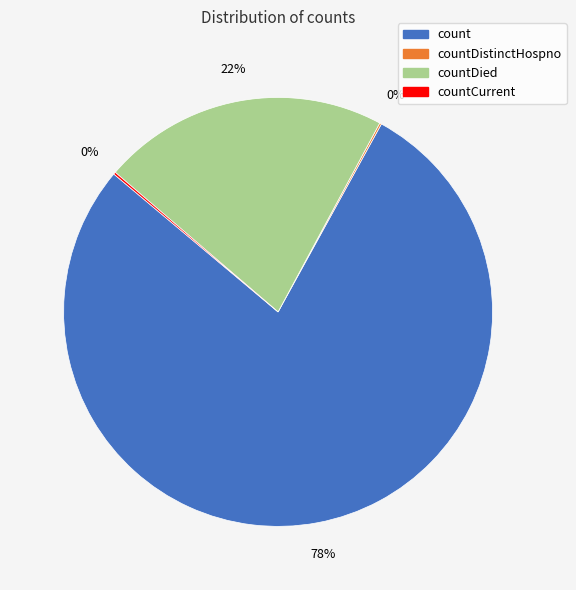

Does count represent more than half of the total?

Yes